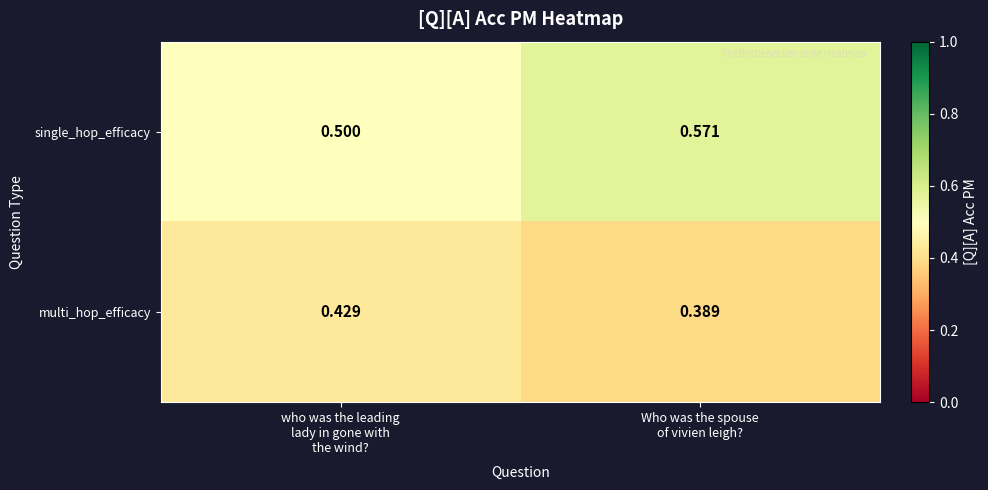

Rank the series by their average value, from highest to lowest.

single_hop_efficacy, multi_hop_efficacy